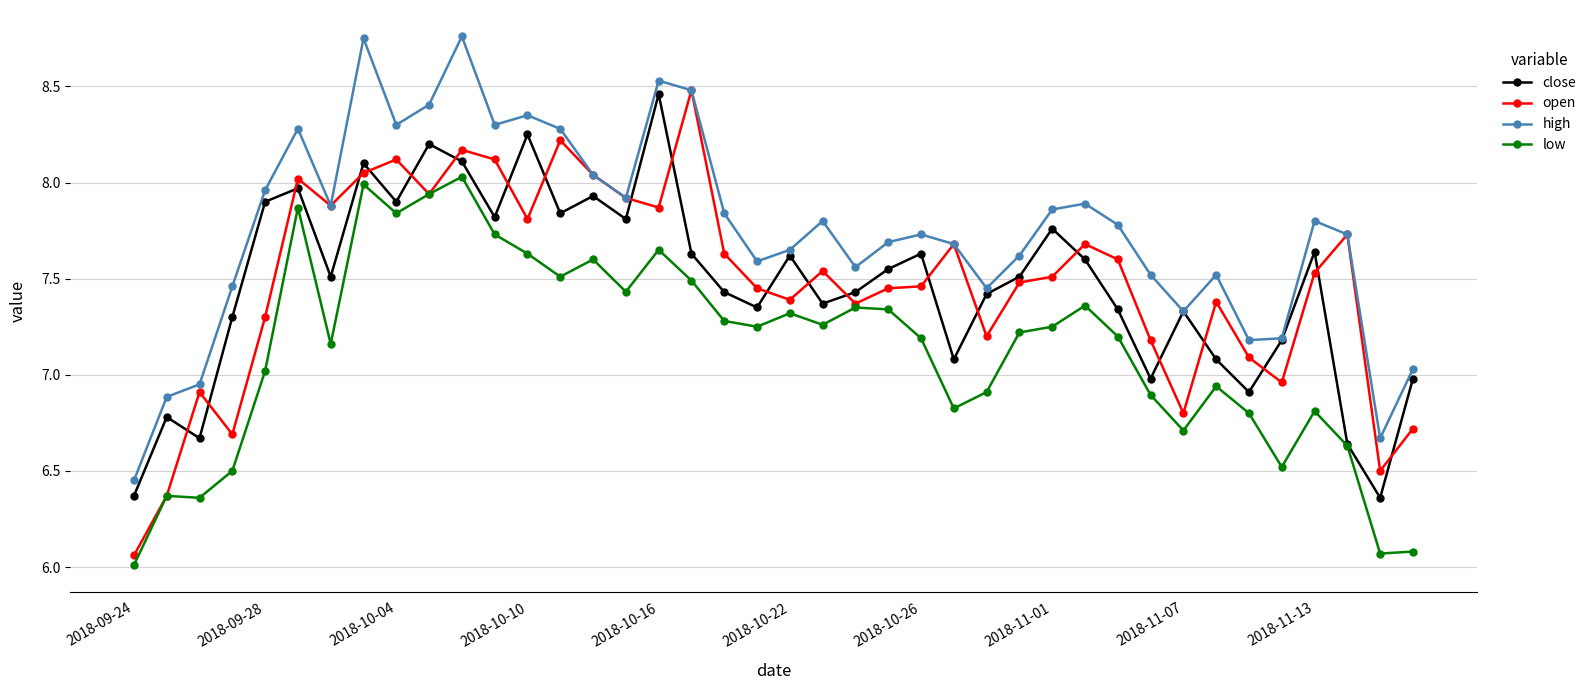

What is the smallest value displayed?

6.0